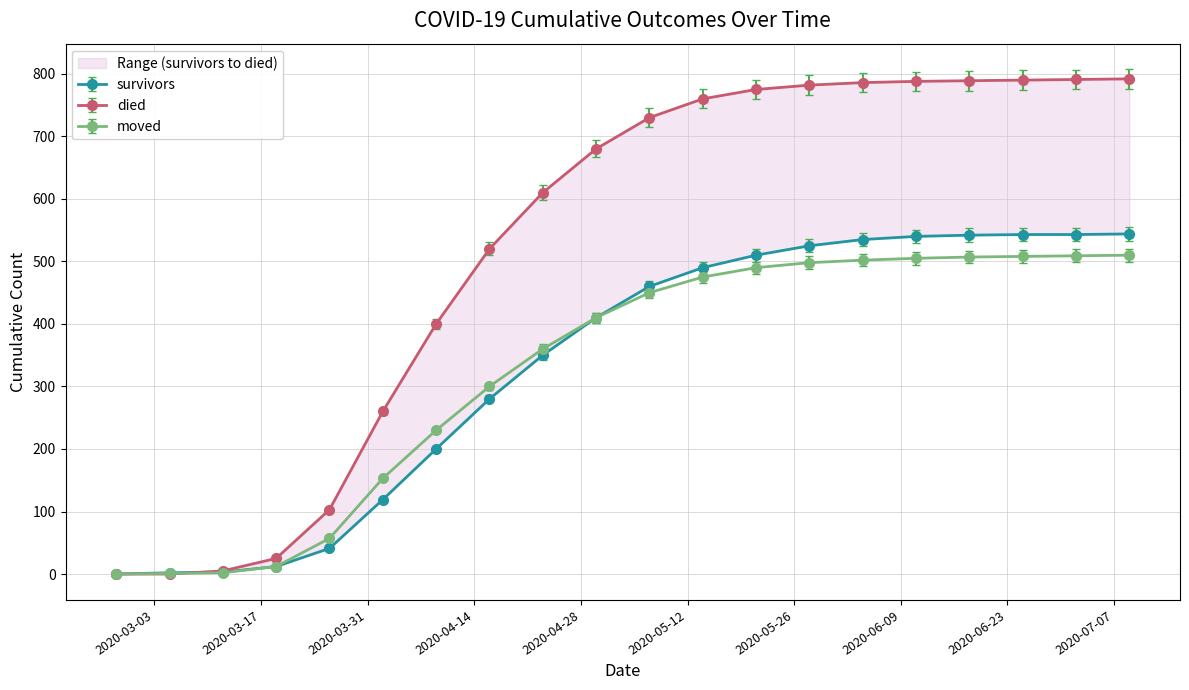

What is the approximate value of died at 2020-04-02, to the nearest 50?

250